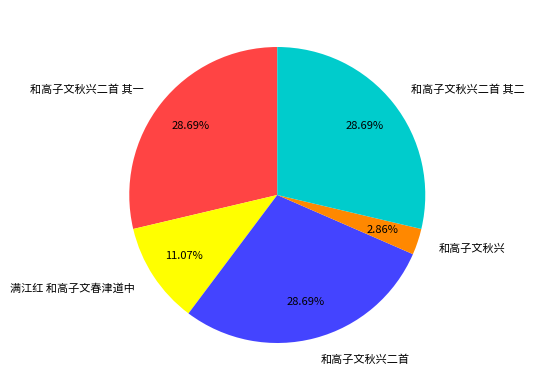

What is the smallest slice in the pie chart?

和高子文秋兴